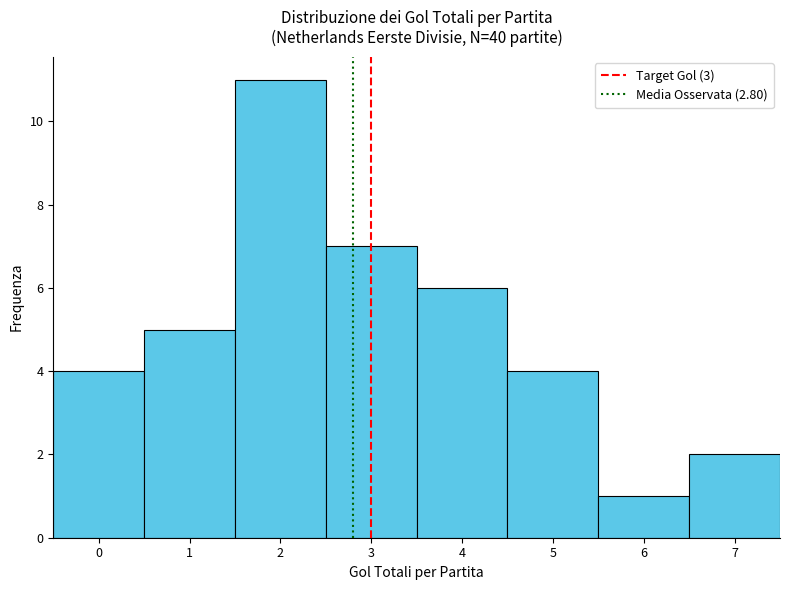

How tall is the bar that spans 2.5 to 3.5 on the x-axis? The values are not printed on the chart, so give them approximately, as read against the axis.

7